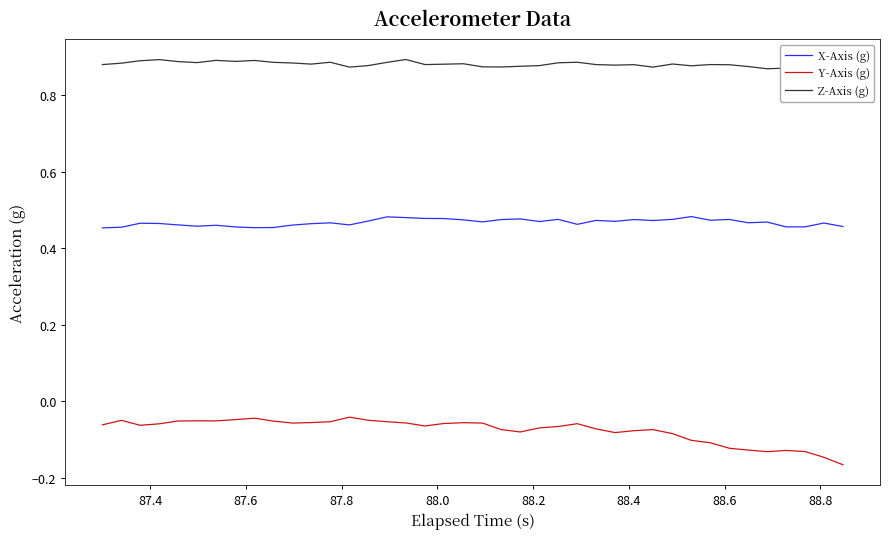

Which series has the widest spread of values?

Y-Axis (g)